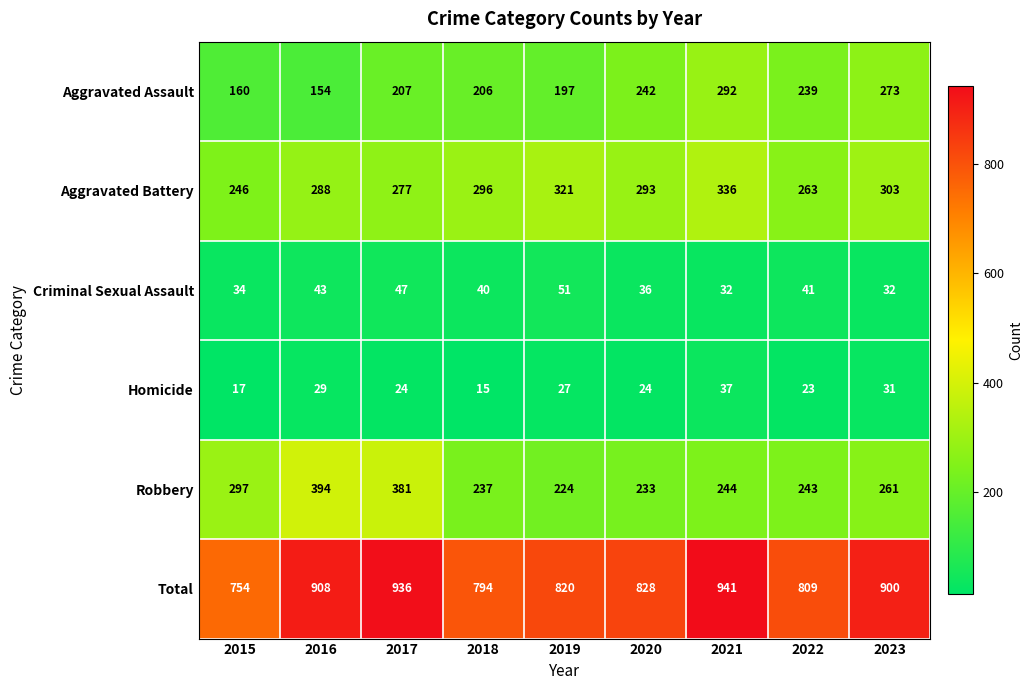

Rank the series by their maximum value, from lowest to highest.

Homicide, Criminal Sexual Assault, Aggravated Assault, Aggravated Battery, Robbery, Total